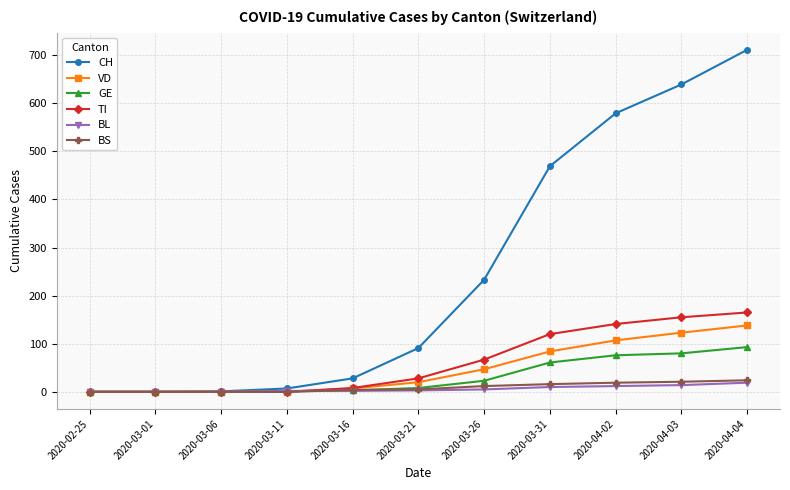

What is the total value across all series at 2020-04-02?

934